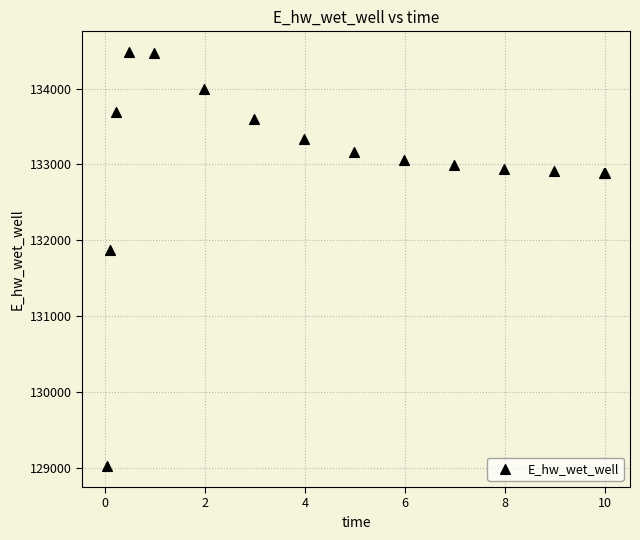

What Y value in the scatter plot is closest to 131749?

131867.7